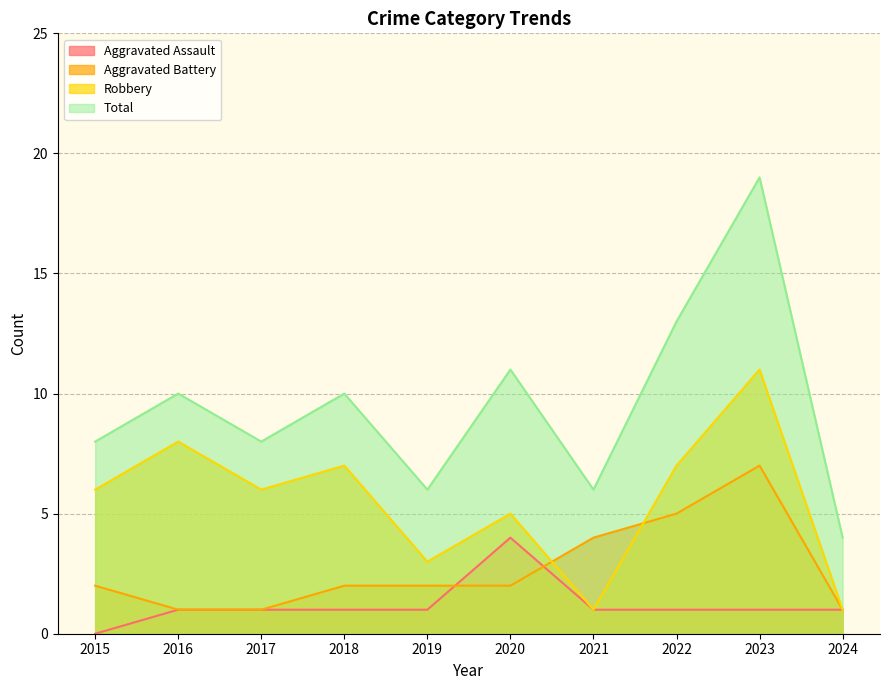

Is the value of Aggravated Assault at 2023 greater than the value of Total at 2021?

No